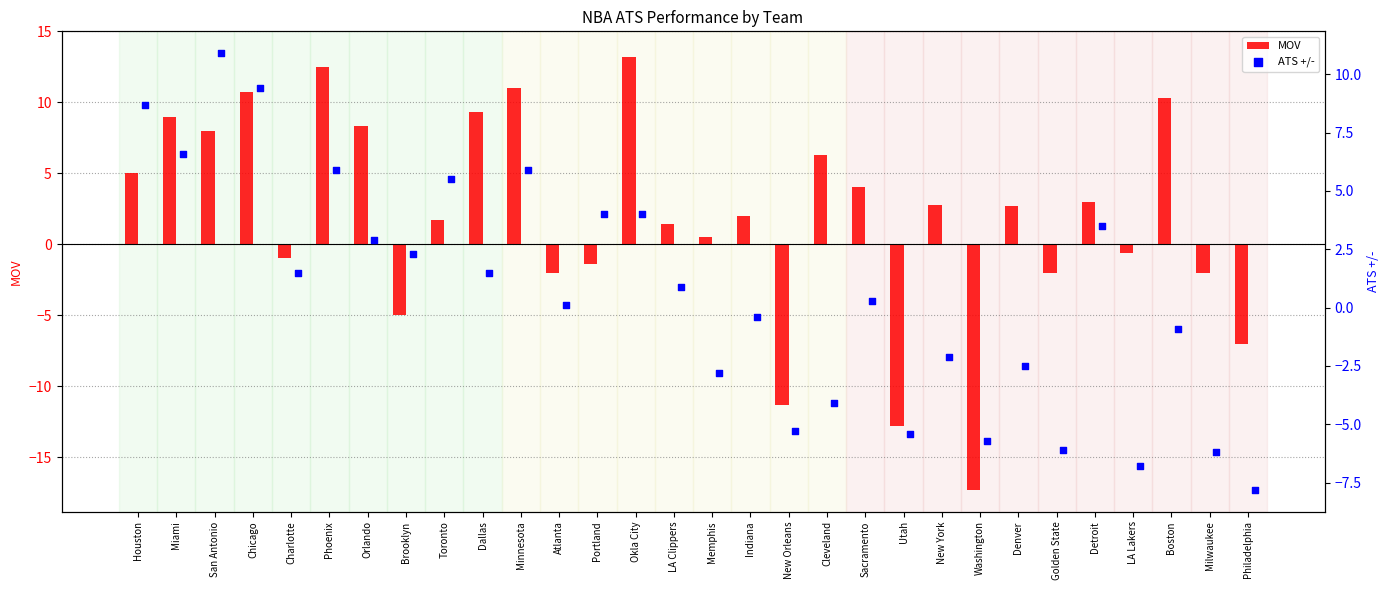

At how many categories does at least one series exceed 9?

7